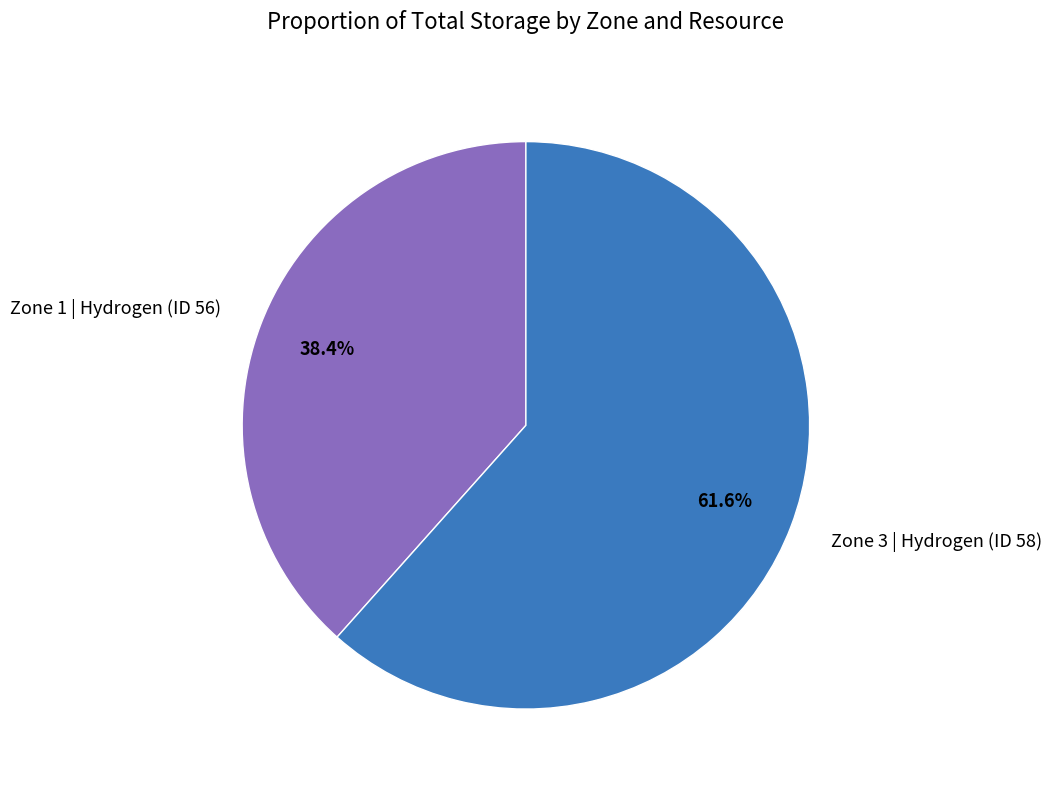

What is the smallest slice in the pie chart?

Zone 1 | Hydrogen (ID 56)